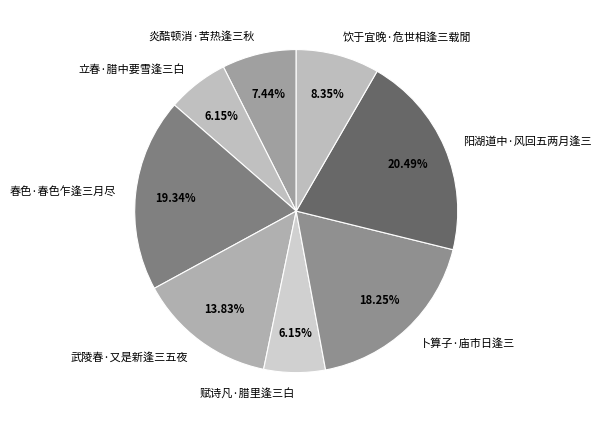

Is the sum of 炎酷顿消·苦热逢三秋 and 阳湖道中·风回五两月逢三 greater than half?

No